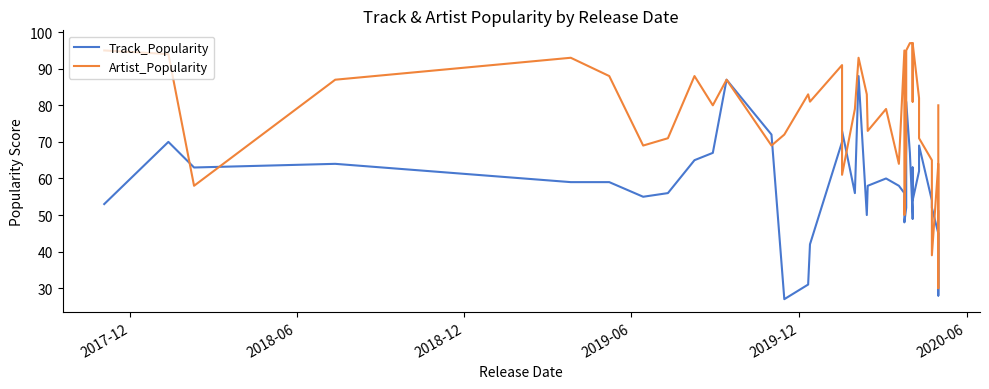

Which series has the largest range (max minus min)?

Artist_Popularity